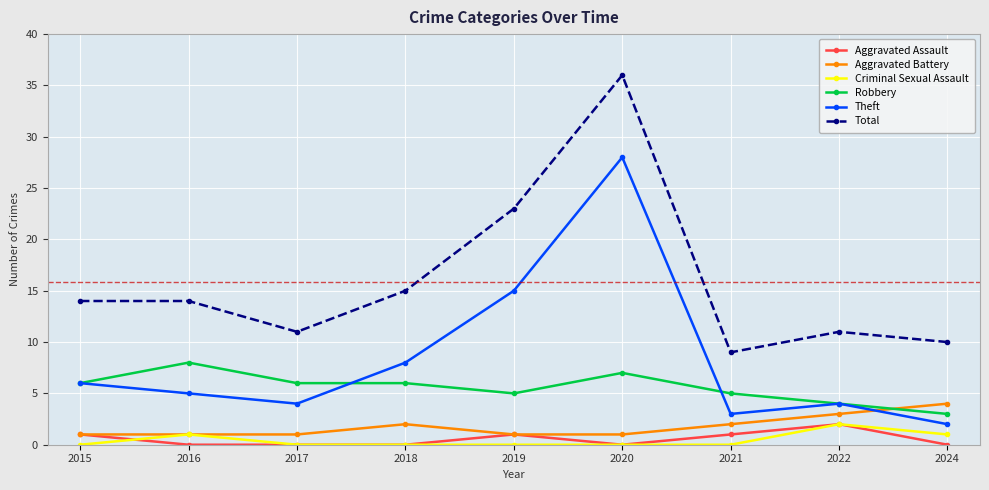

What is the spread (max minus min) of values at 2018?

15